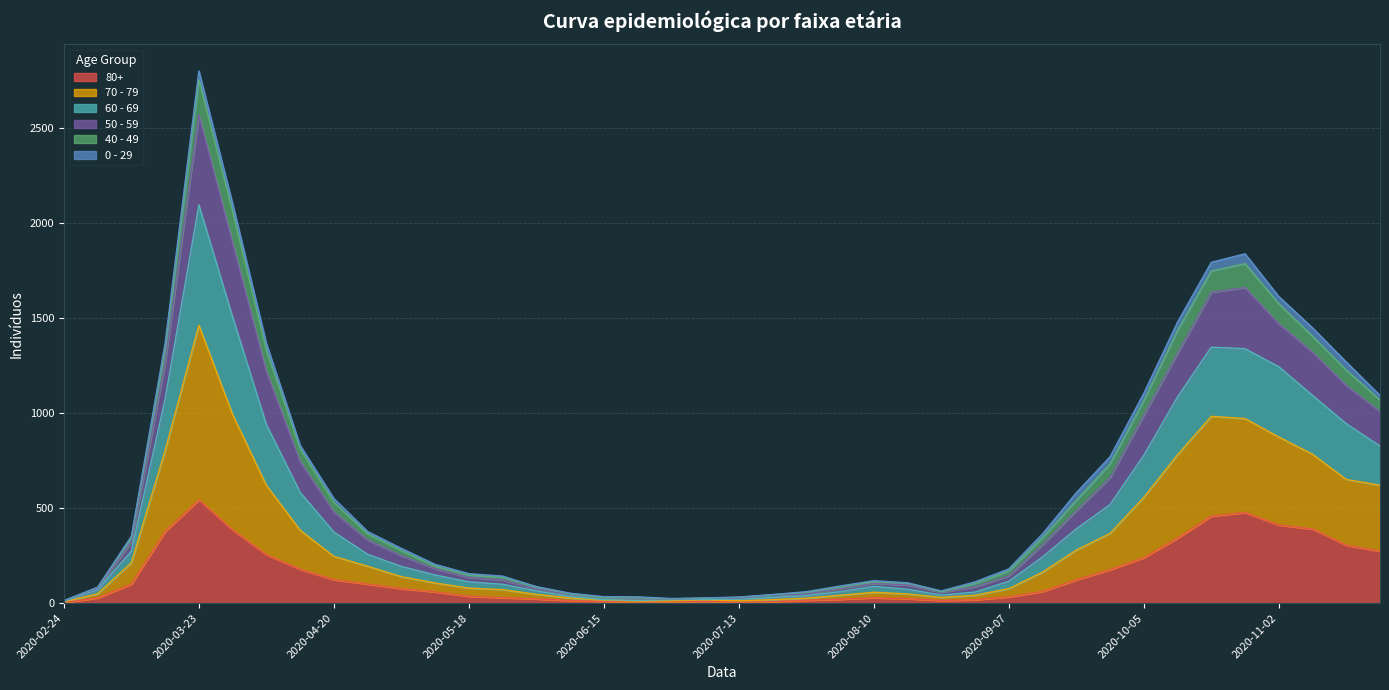

Does the chart display data point markers on the line(s)?

No